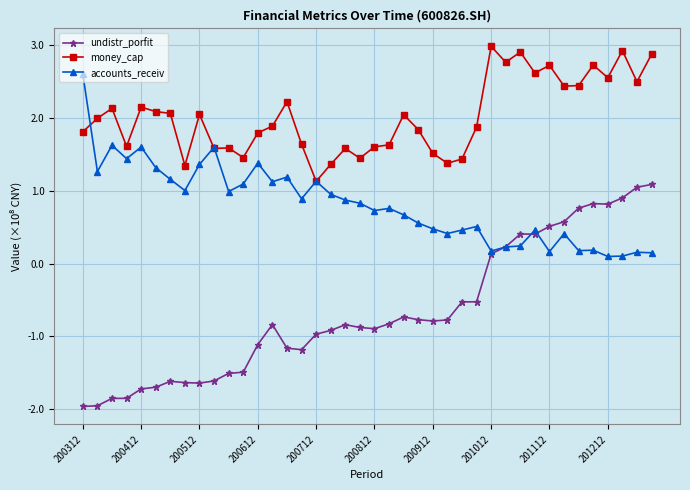

Count the number of data series in this chart.

3